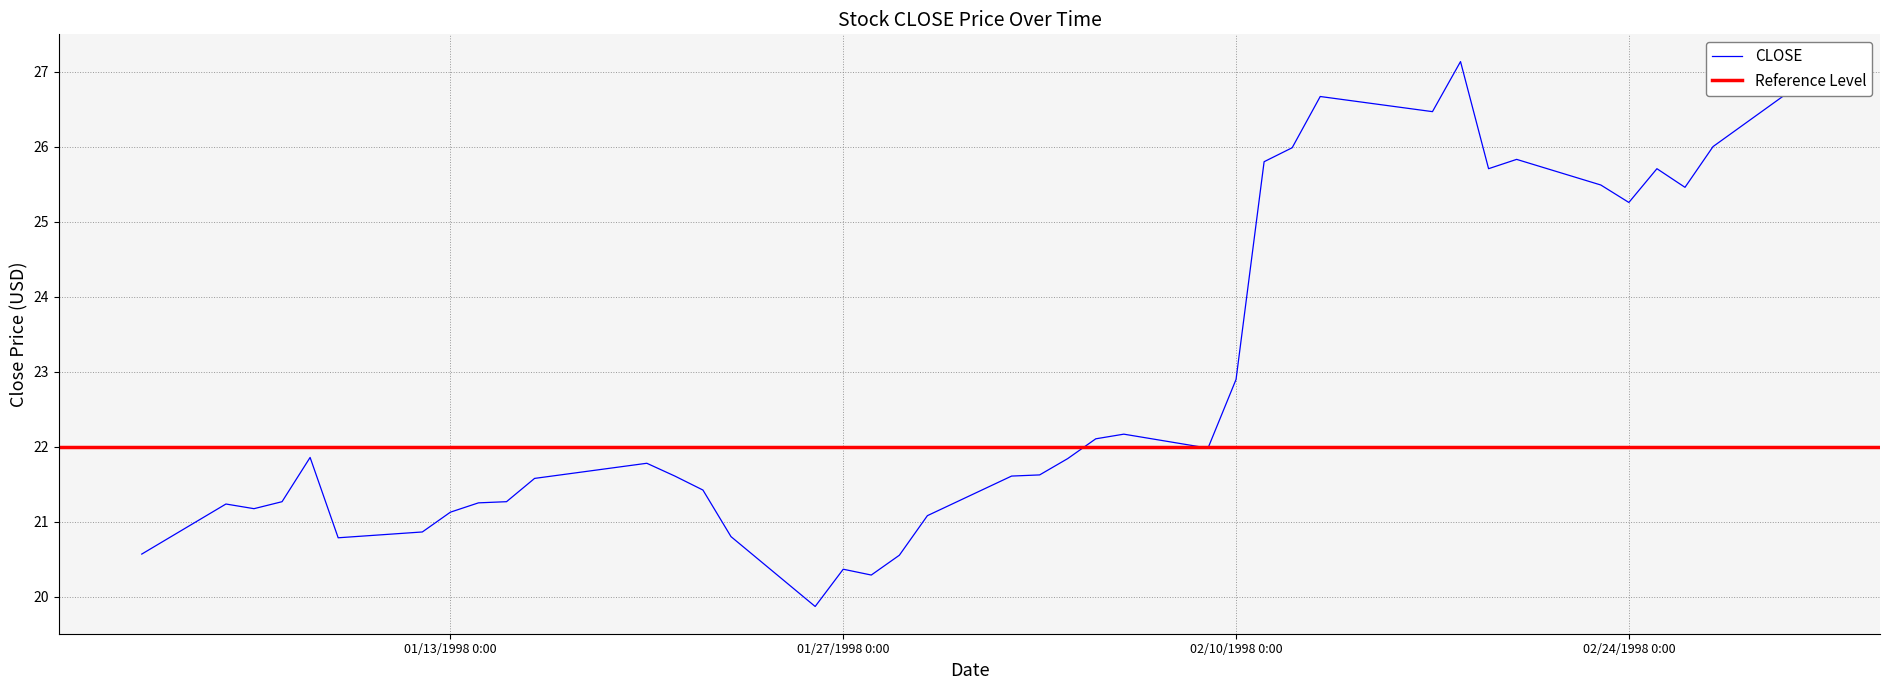

What is the maximum value for CLOSE?

27.1